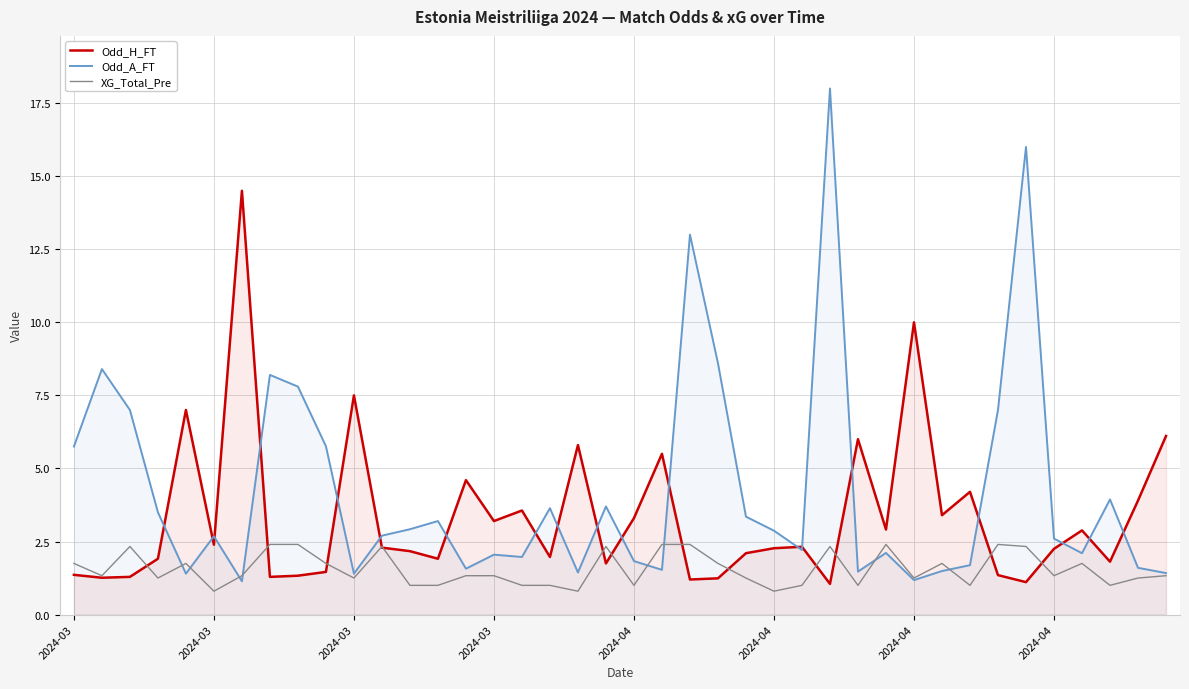

True or false: Odd_H_FT has more than 2 points higher than both neighbors.

True